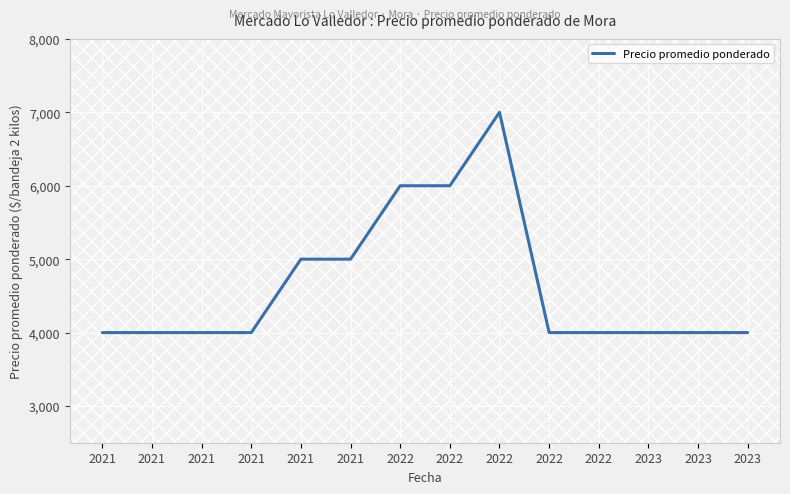

What is the value of the 1st point from the left?

4000